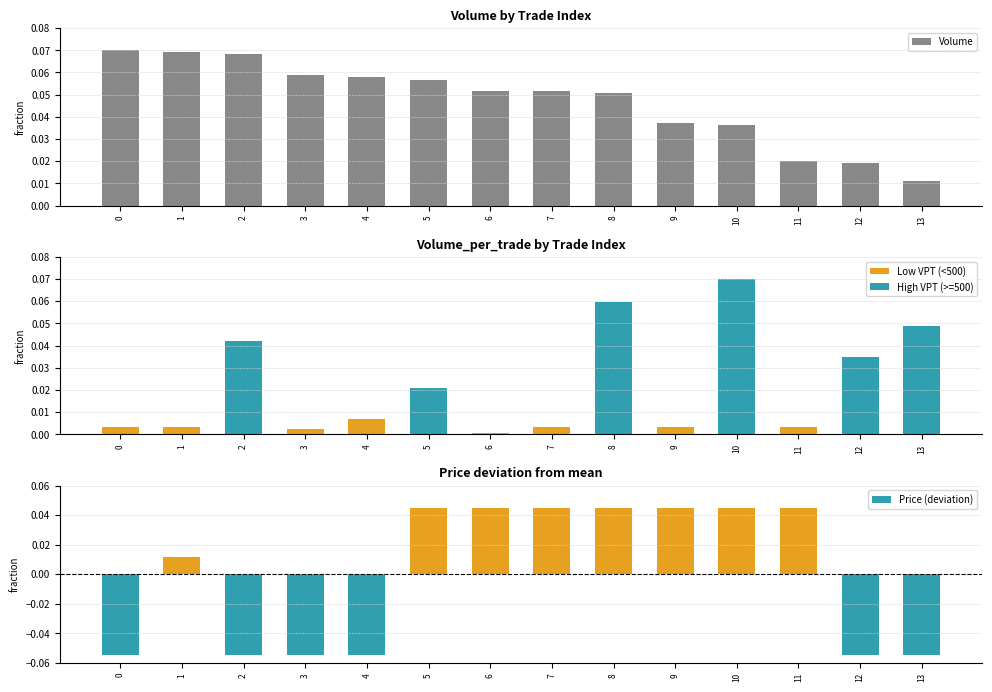

Count the Volume values in the range 0 to 1.

14